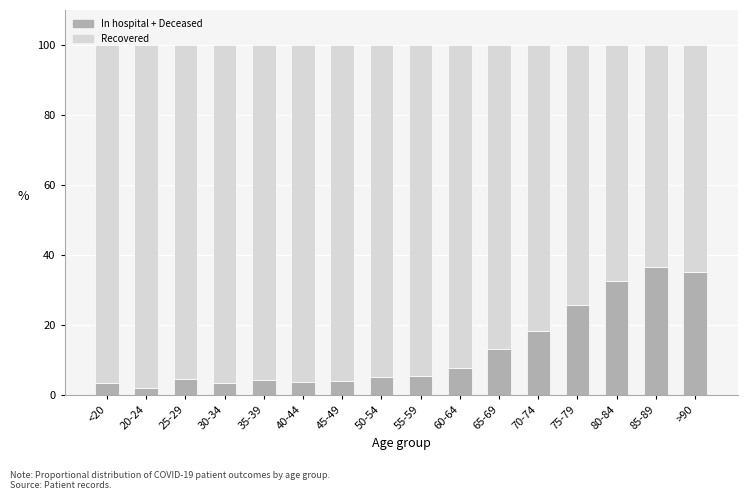

What is the total value across all series at 80-84?

100.0